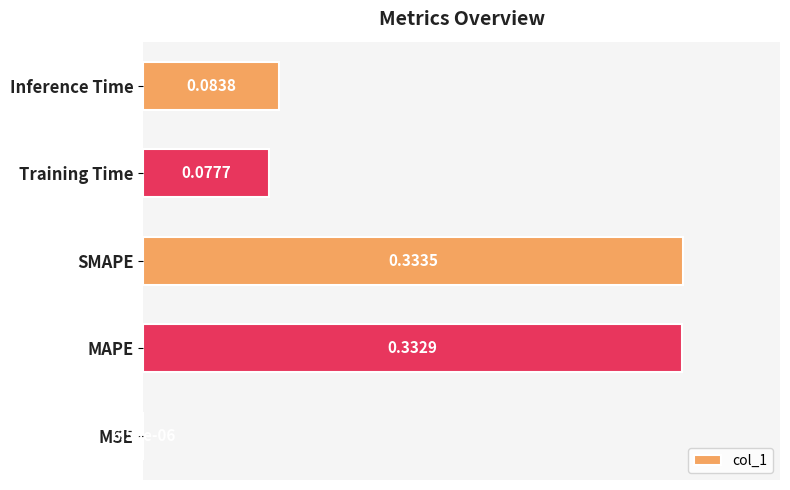

Which label corresponds to the largest value in the chart?

SMAPE